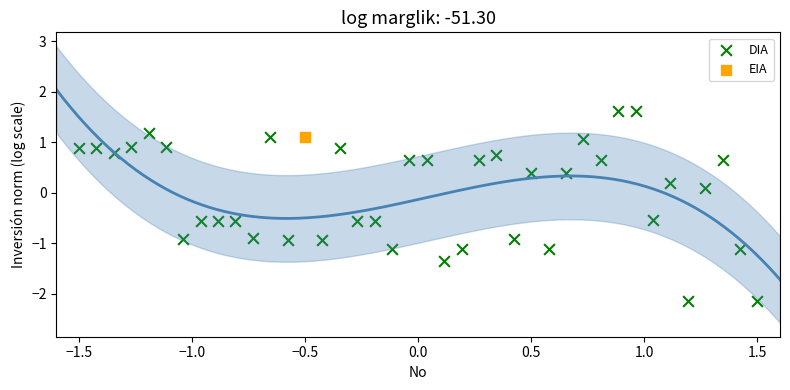

What are all the series names shown in the legend?

DIA, EIA